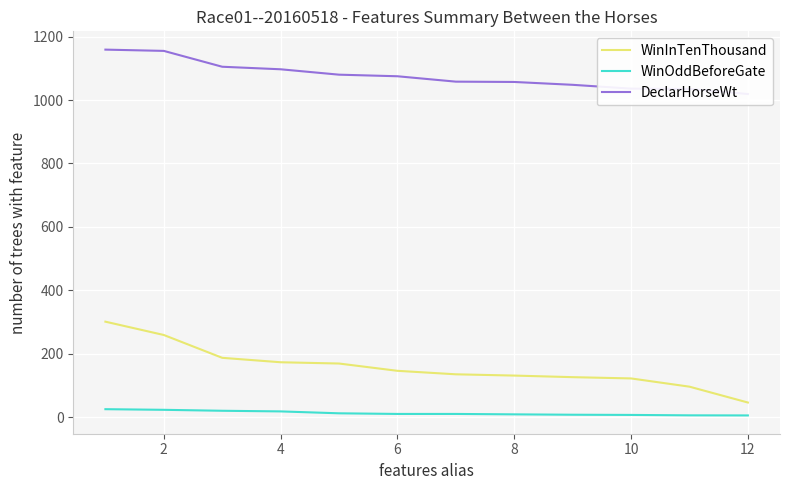

Rank the series by their maximum value, from highest to lowest.

DeclarHorseWt, WinInTenThousand, WinOddBeforeGate